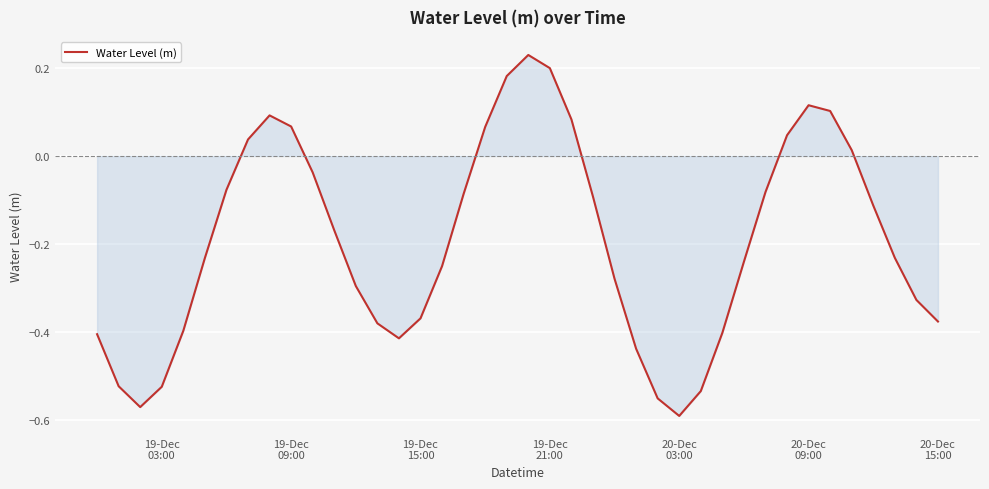

How many lines are shown in the chart?

1